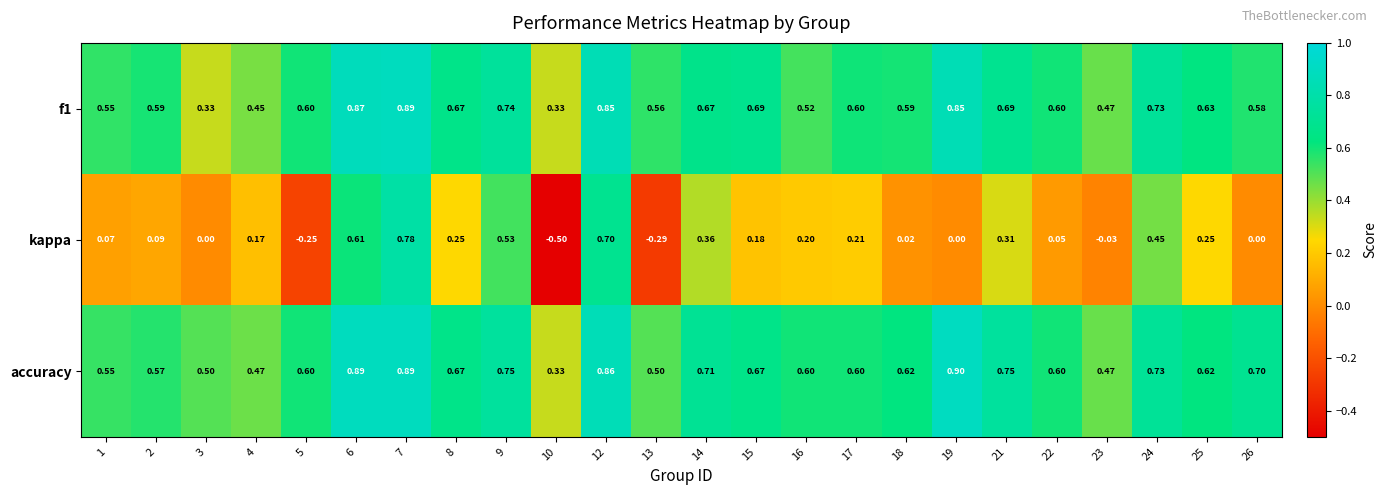

Which series has the largest total across all categories?

accuracy